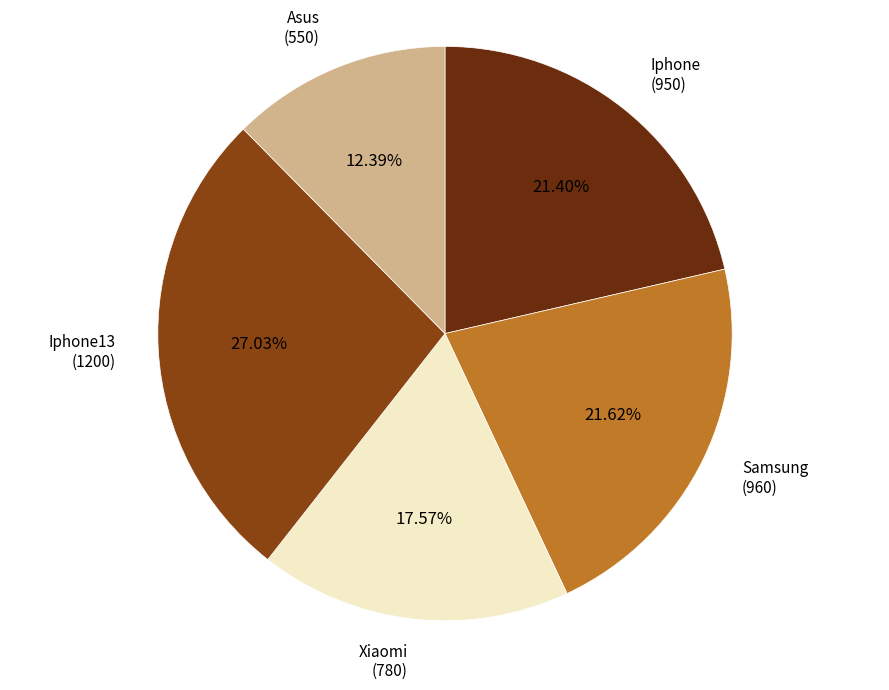

Is there a majority slice in this chart?

No